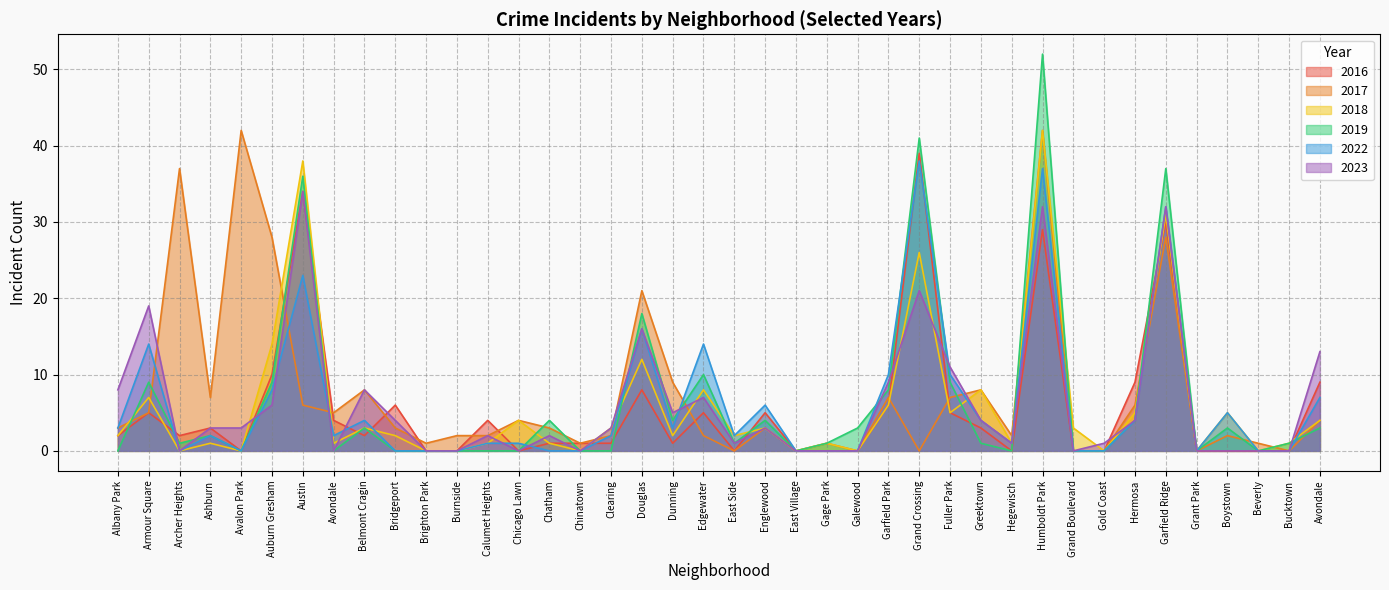

Which label corresponds to the largest value in the chart?

Humboldt Park